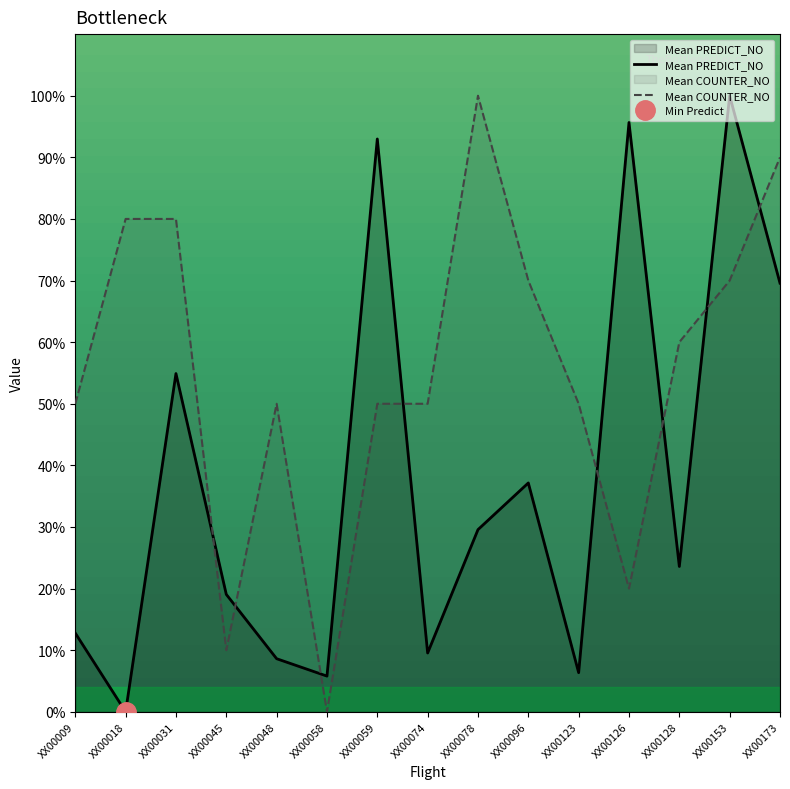

How many lines are shown in the chart?

2